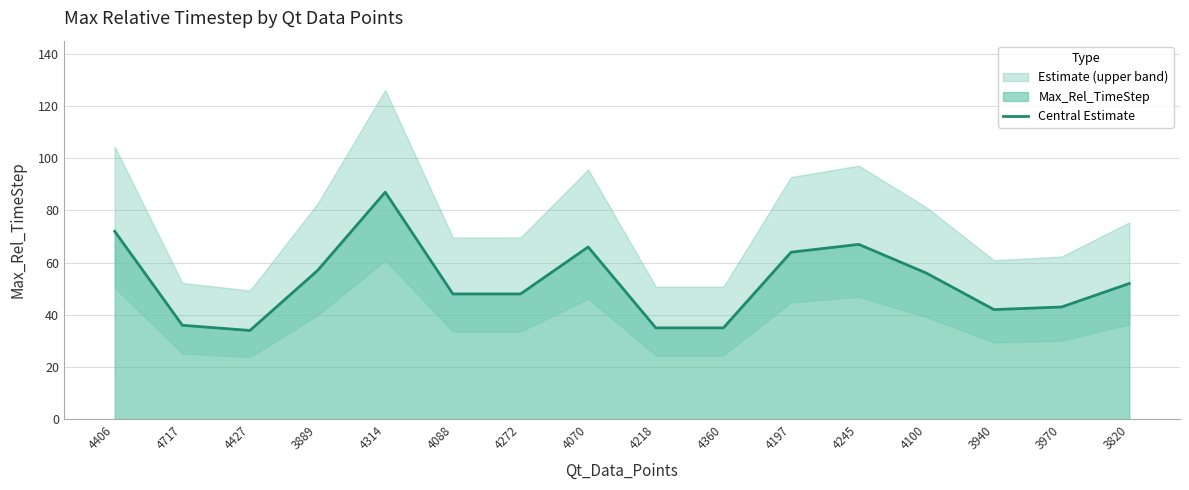

What is the greatest value displayed?

87